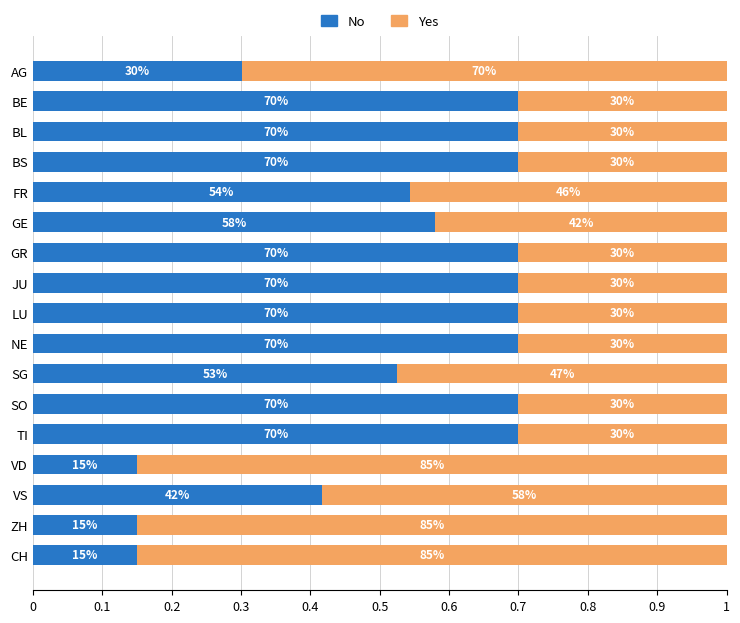

What are all the series names shown in the legend?

No, Yes